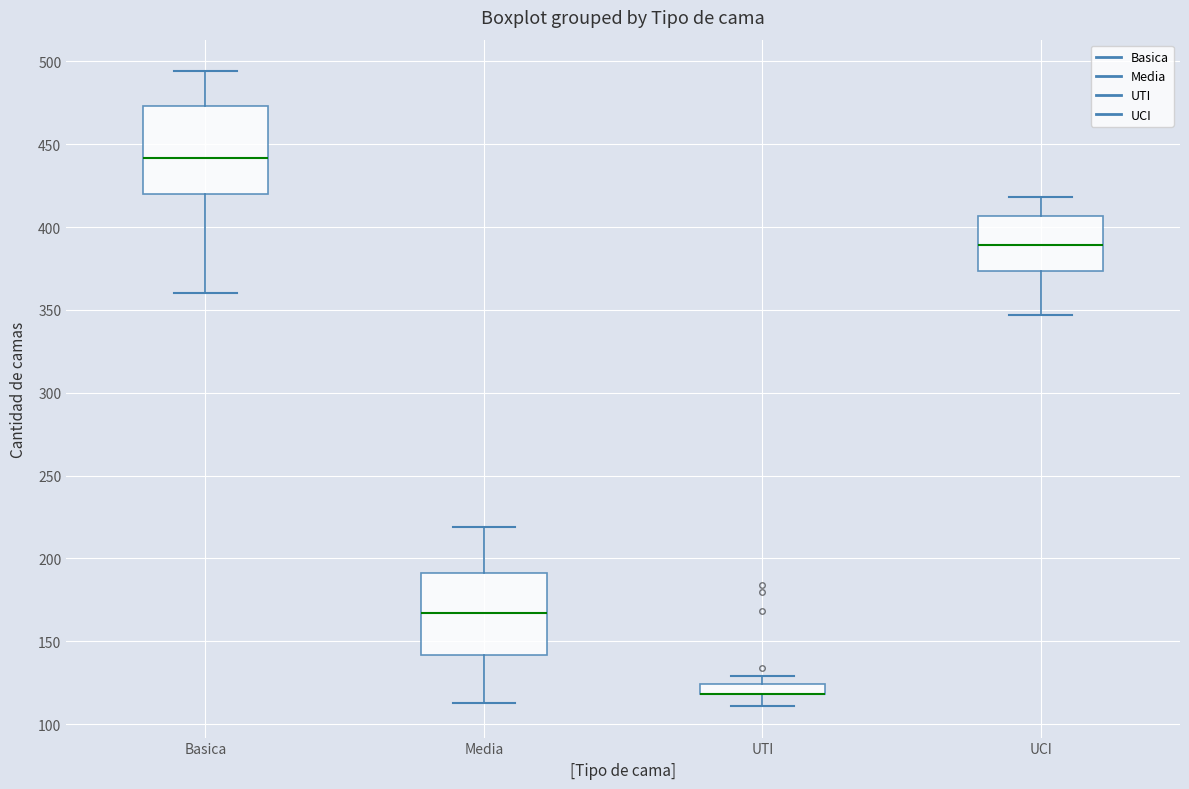

Where does the lower whisker of the box for Media end on the y-axis? The values are not printed on the chart, so give them approximately, as read against the axis.

115